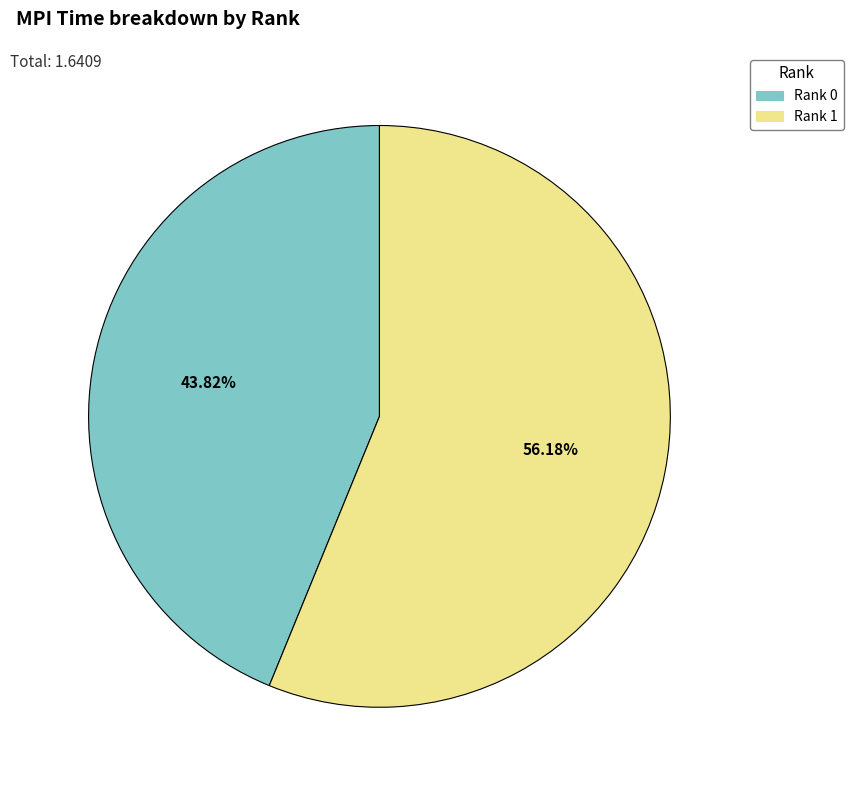

Does any single category account for the majority?

Yes